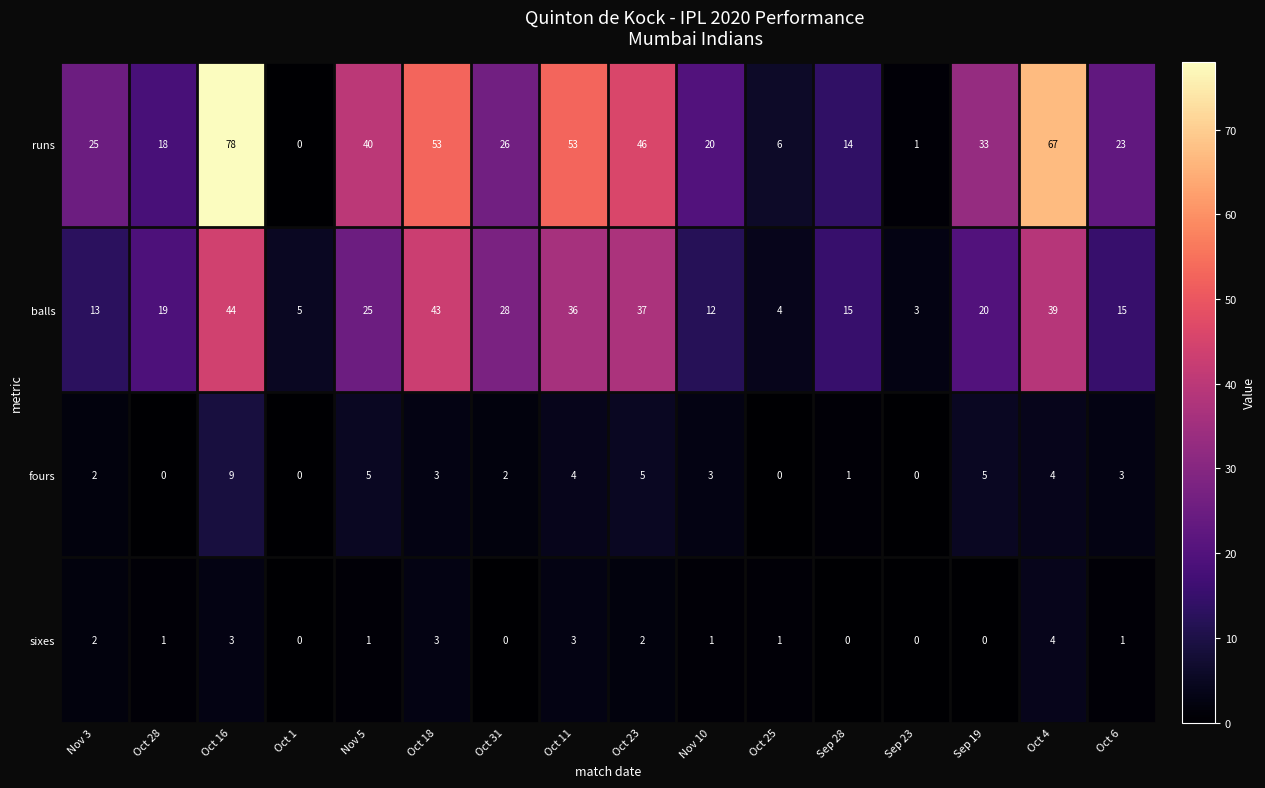

Where is balls nearest to the value 23?

Nov 5